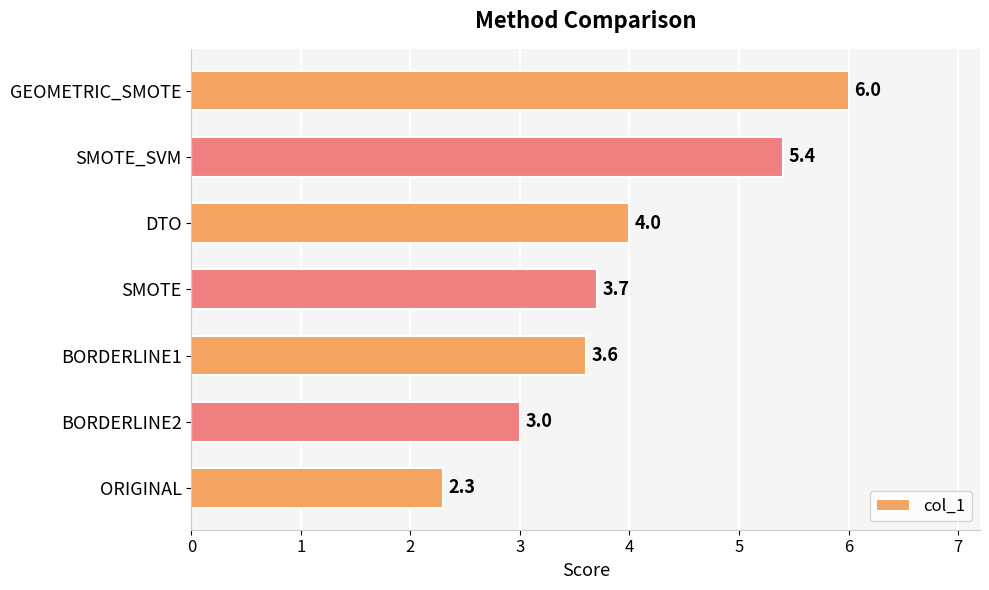

Count the values in the range 3 to 5.

4